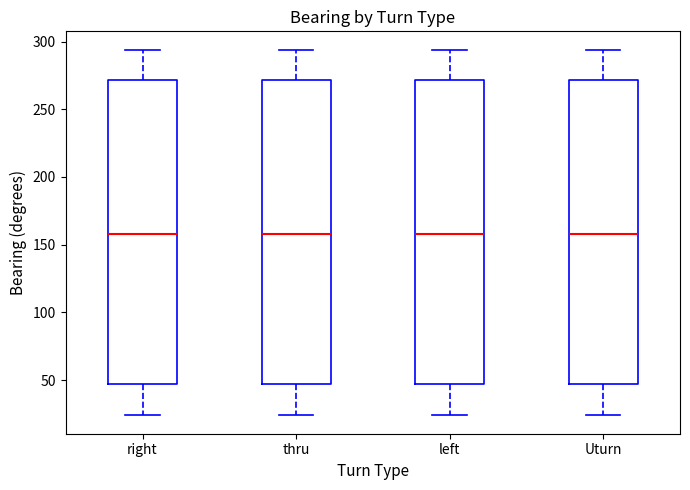

Reading left to right, read every box against the y-axis: the position of its median line, the range the box covers, and the ends of its whiskers. The values are not printed on the chart, so give them approximately, as read against the axis.

right: median 160, box 45 to 270, whiskers 25 to 295
thru: median 160, box 45 to 270, whiskers 25 to 295
left: median 160, box 45 to 270, whiskers 25 to 295
Uturn: median 160, box 45 to 270, whiskers 25 to 295